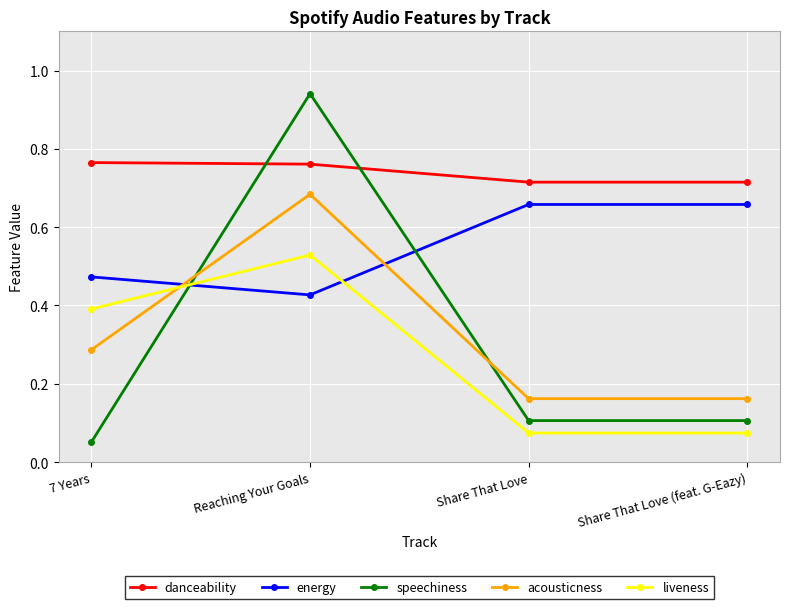

How many data points does each series have?

4